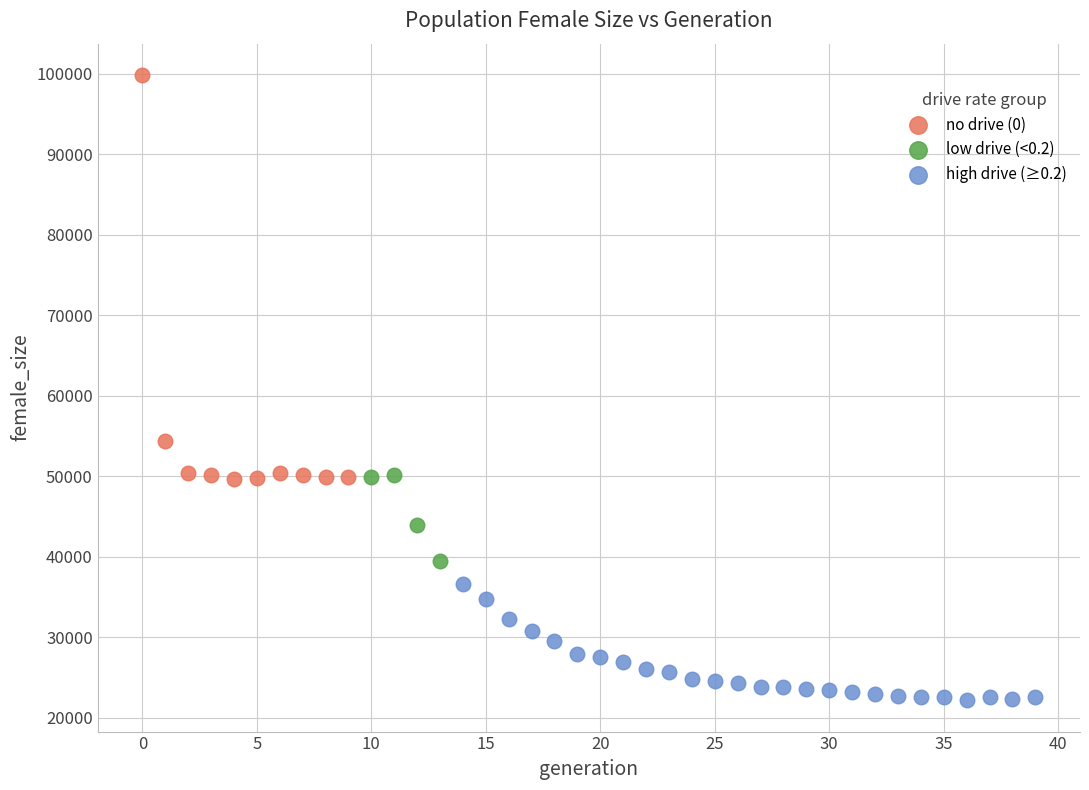

Which series reaches the minimum Y coordinate?

high drive (≥0.2)